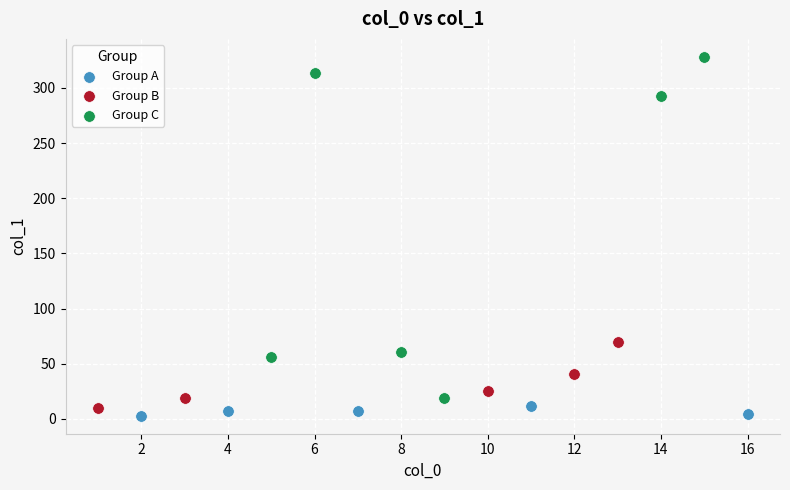

Which series contains the highest Y value?

Group C